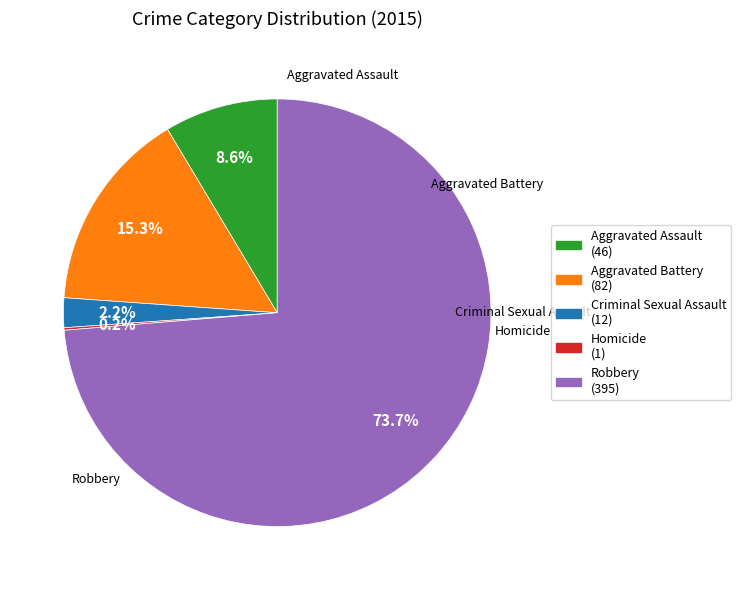

The Robbery slice represents 79% of the pie. True or false?

False